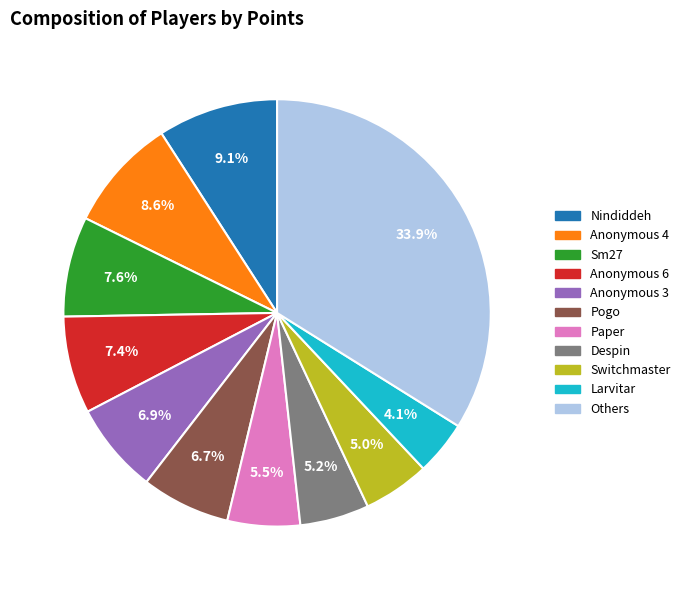

Does any single category account for the majority?

No